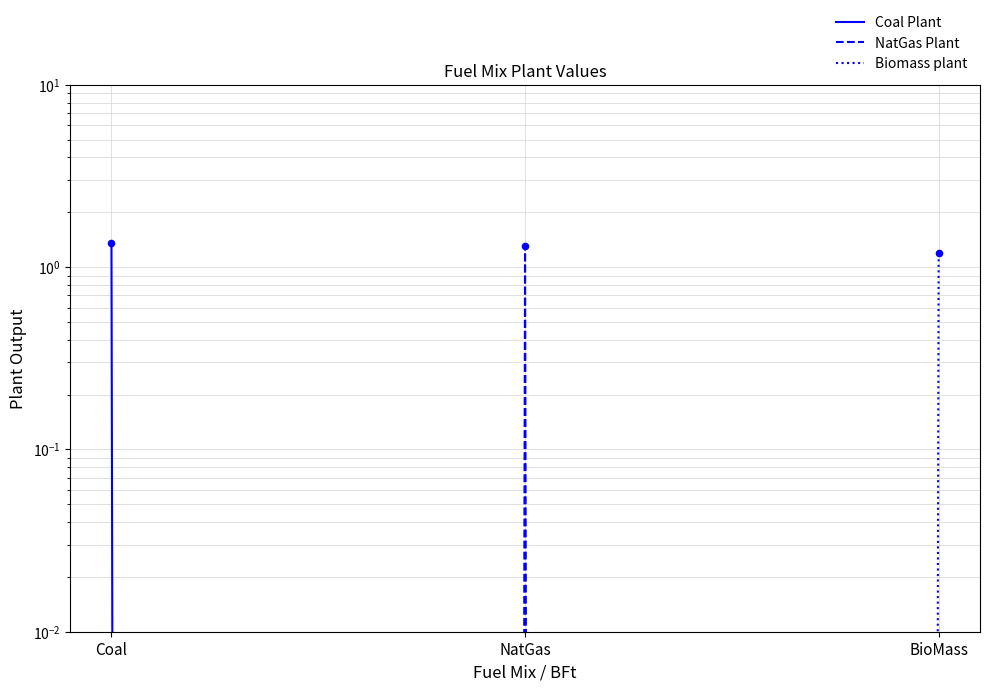

What are all the series names shown in the legend?

Coal Plant, NatGas Plant, Biomass plant